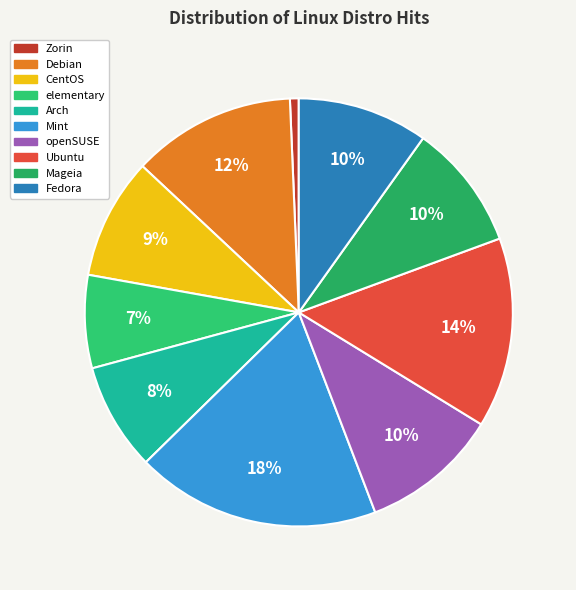

What percentage is the elementary slice, to the nearest percent?

7%